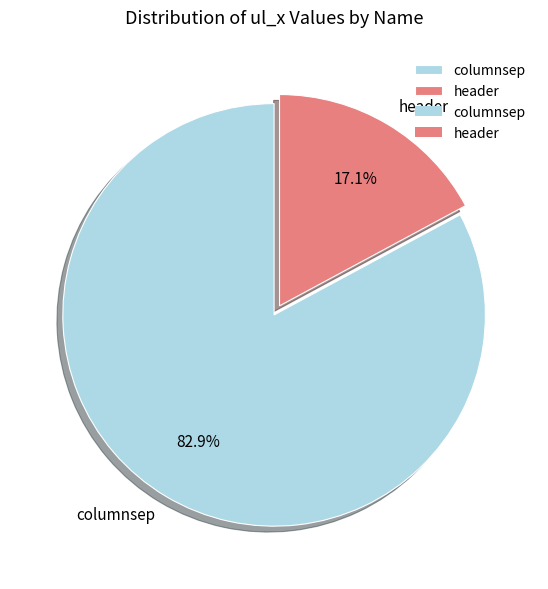

Approximately how many times larger is the value at columnsep compared to header?

4.8